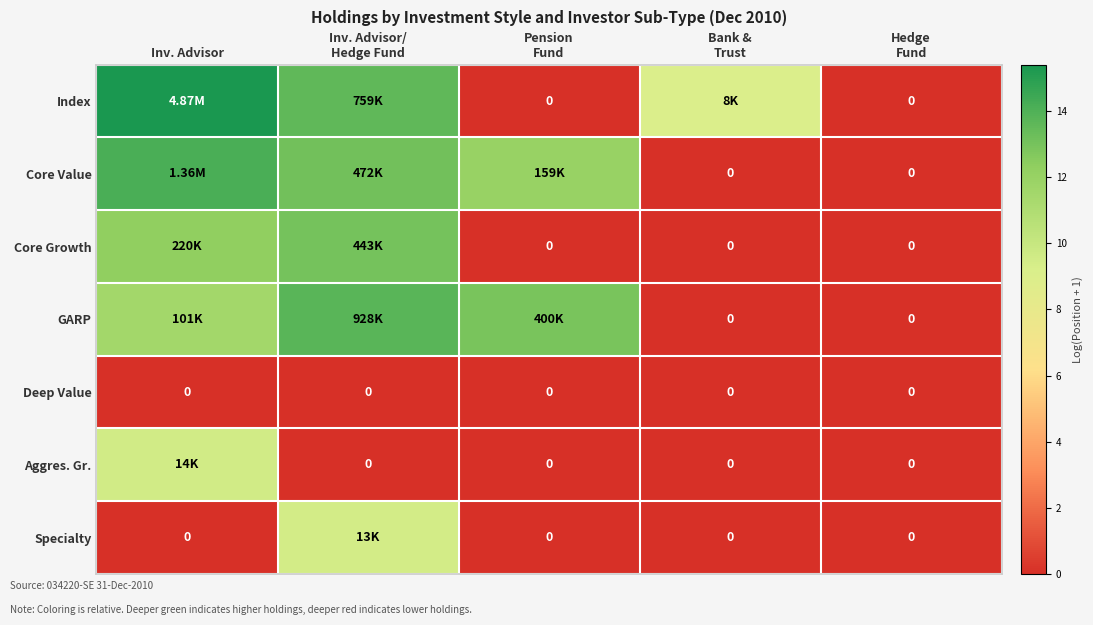

At which label does Specialty reach its peak?

Inv. Advisor/ Hedge Fund